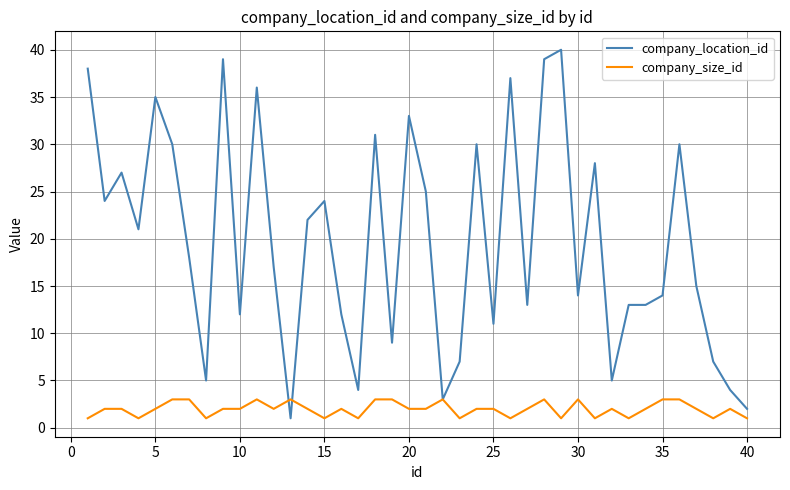

What is the average value of the company_size_id series?

2